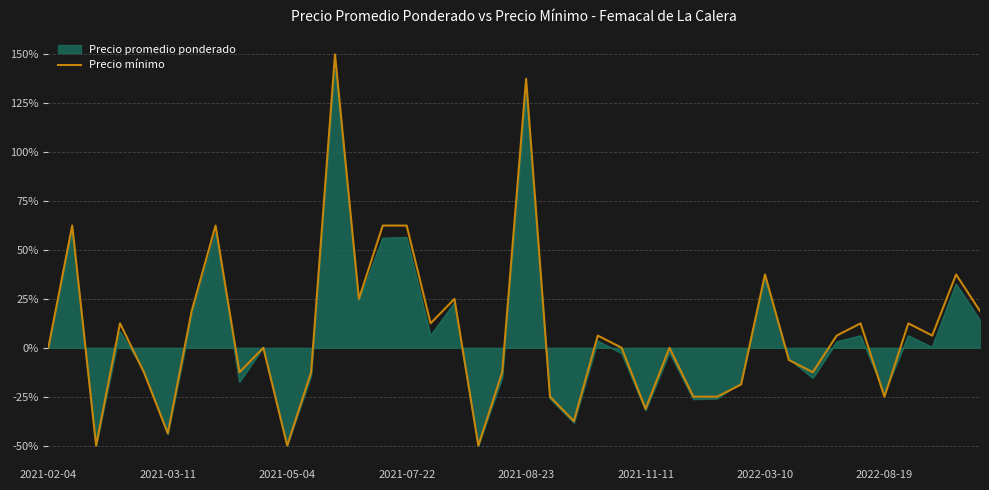

True or false: there are more than 2 points higher than both neighbors.

True